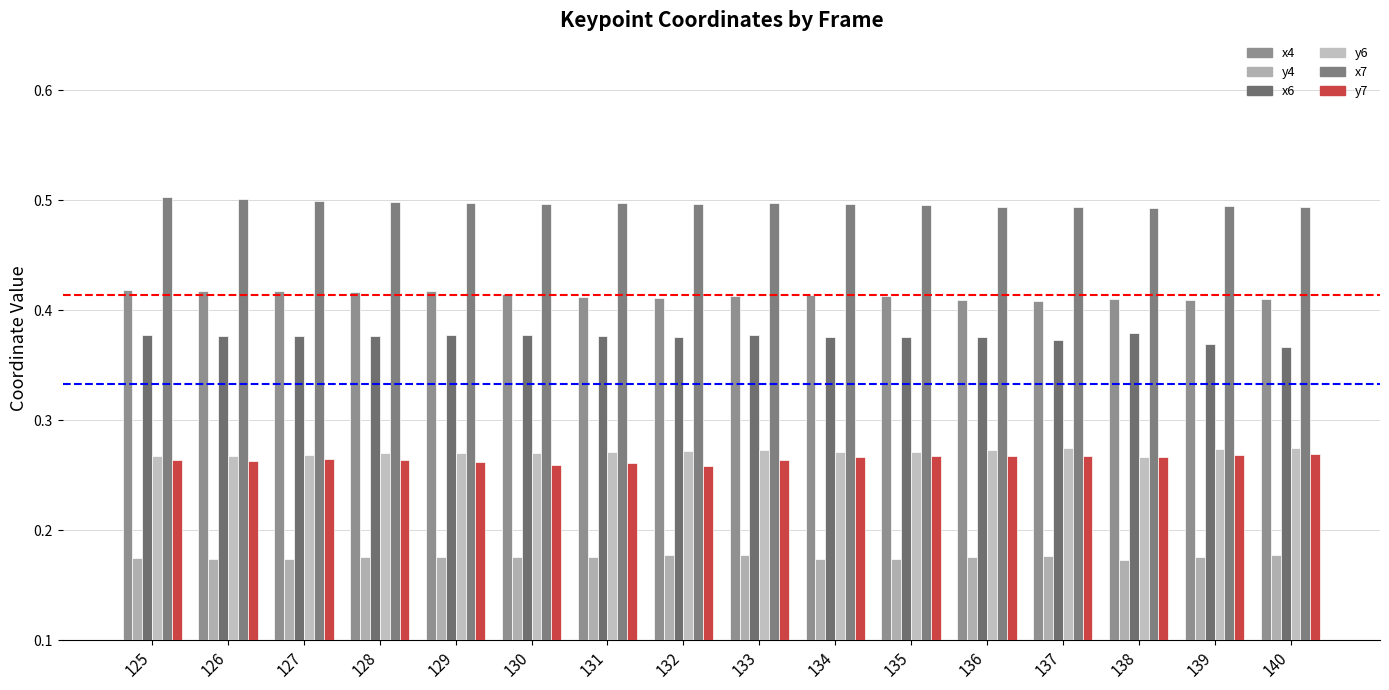

Reading left to right, transcribe all the data shown in this chart.

x4: 125=0.4	126=0.4	127=0.4	128=0.4	129=0.4	130=0.4	131=0.4	132=0.4	133=0.4	134=0.4	135=0.4	136=0.4	137=0.4	138=0.4	139=0.4	140=0.4
y4: 125=0.2	126=0.2	127=0.2	128=0.2	129=0.2	130=0.2	131=0.2	132=0.2	133=0.2	134=0.2	135=0.2	136=0.2	137=0.2	138=0.2	139=0.2	140=0.2
x6: 125=0.4	126=0.4	127=0.4	128=0.4	129=0.4	130=0.4	131=0.4	132=0.4	133=0.4	134=0.4	135=0.4	136=0.4	137=0.4	138=0.4	139=0.4	140=0.4
y6: 125=0.3	126=0.3	127=0.3	128=0.3	129=0.3	130=0.3	131=0.3	132=0.3	133=0.3	134=0.3	135=0.3	136=0.3	137=0.3	138=0.3	139=0.3	140=0.3
x7: 125=0.5	126=0.5	127=0.5	128=0.5	129=0.5	130=0.5	131=0.5	132=0.5	133=0.5	134=0.5	135=0.5	136=0.5	137=0.5	138=0.5	139=0.5	140=0.5
y7: 125=0.3	126=0.3	127=0.3	128=0.3	129=0.3	130=0.3	131=0.3	132=0.3	133=0.3	134=0.3	135=0.3	136=0.3	137=0.3	138=0.3	139=0.3	140=0.3